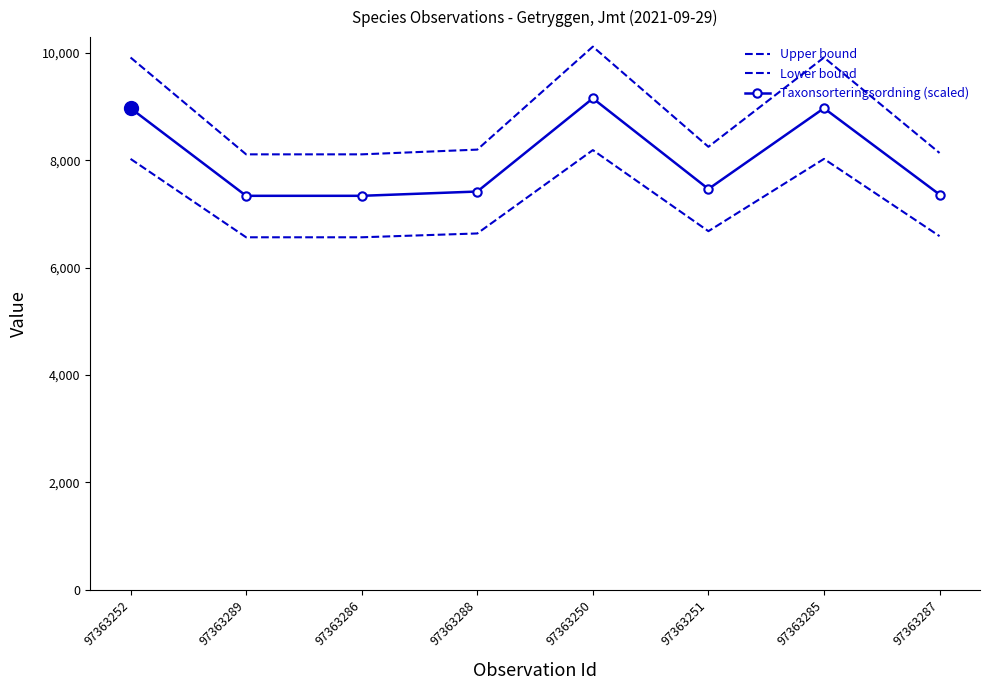

What is the difference between the Taxonsorteringsordning (scaled) values at 97363286 and 97363288?

79.7